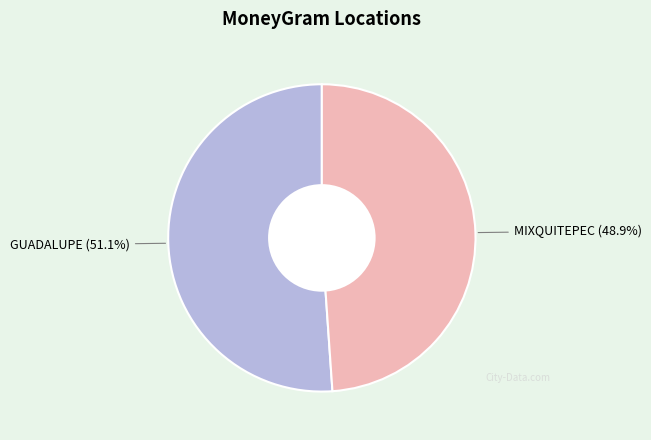

Is there any slice that represents more than half of the pie?

Yes